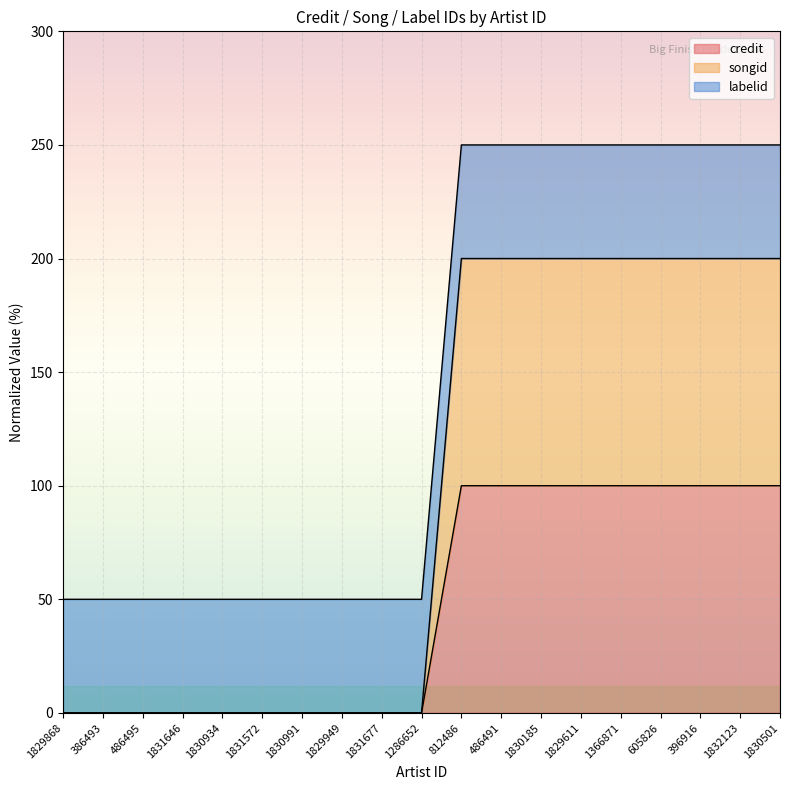

At which label does credit reach its minimum?

1829868